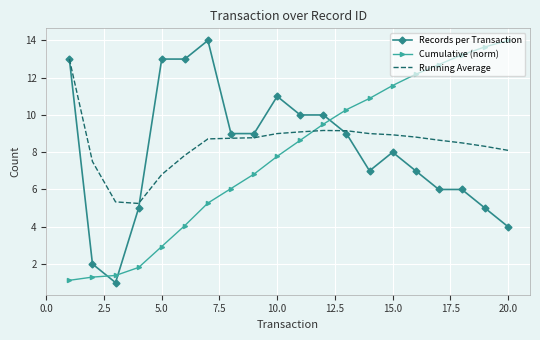

After their last crossing, which series has the higher values: Running Average or Cumulative (norm)?

Cumulative (norm)